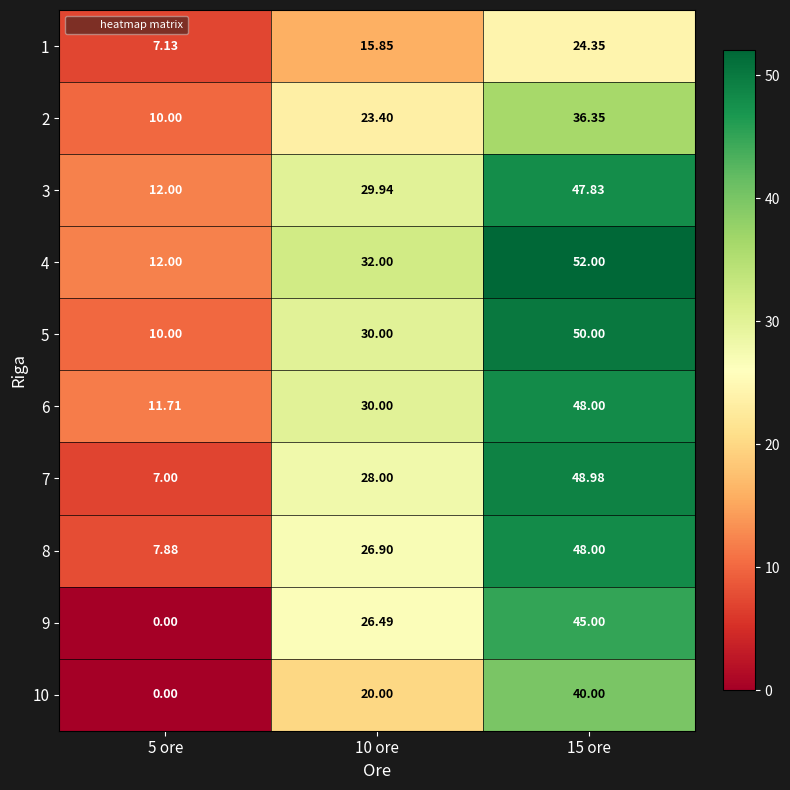

Is the value of 8 at 15 ore greater than the value of 1 at 5 ore?

Yes